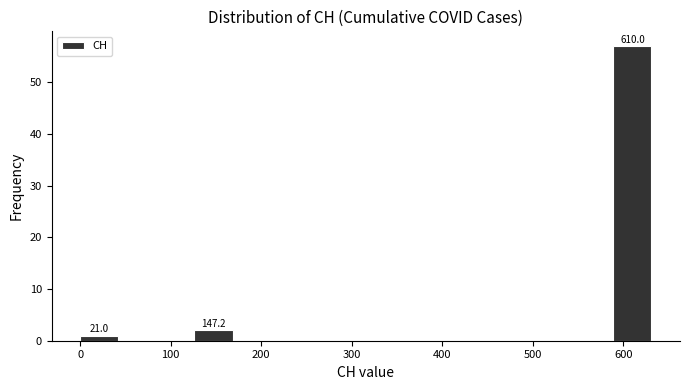

Which range on the x-axis has the tallest bar?

590 to 630